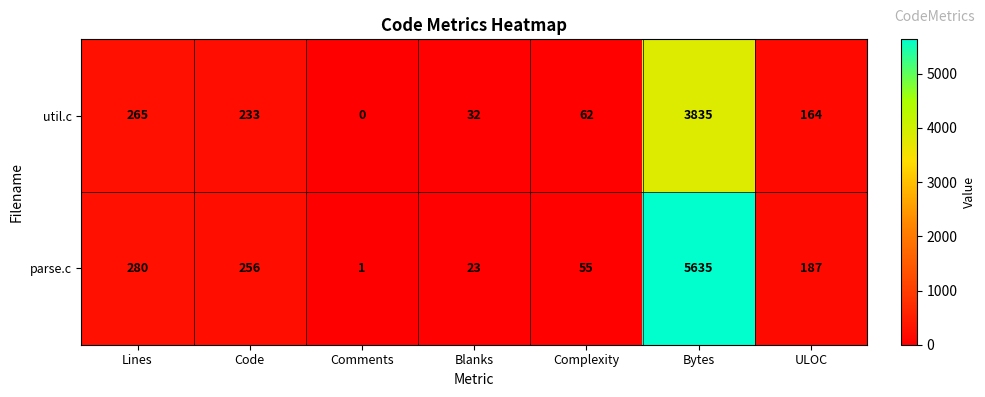

Which label corresponds to the largest value in the chart?

Bytes